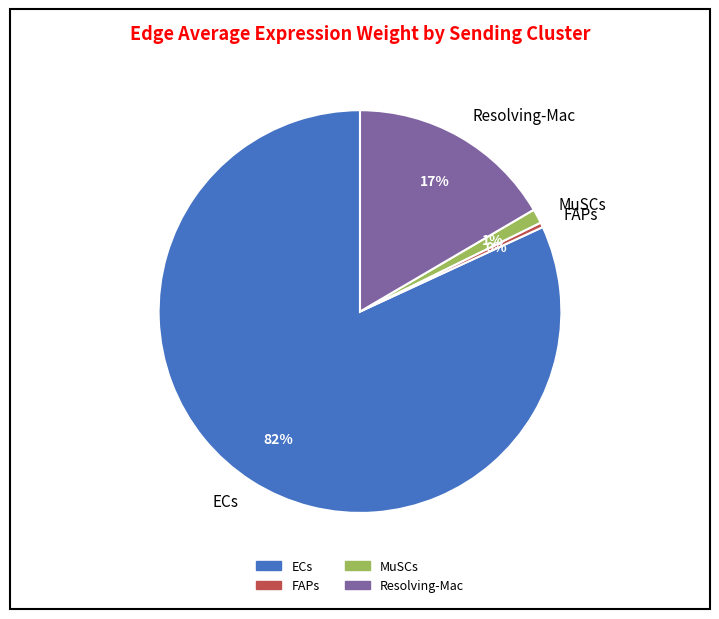

True or false: ECs accounts for 82% of the total.

True